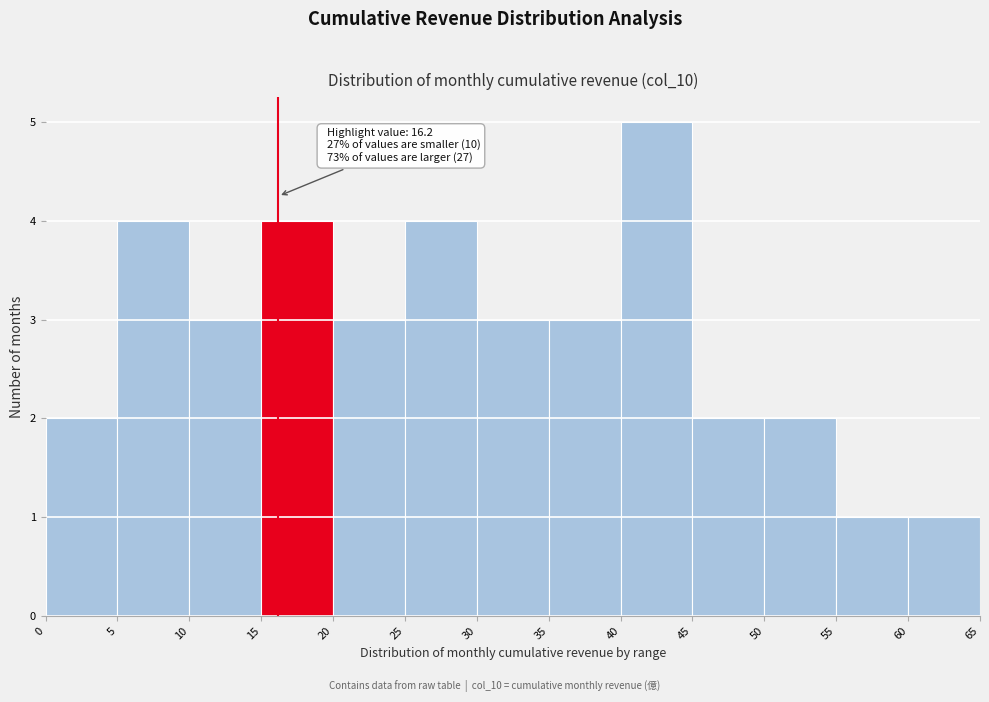

Which range on the x-axis has the tallest bar?

40 to 45